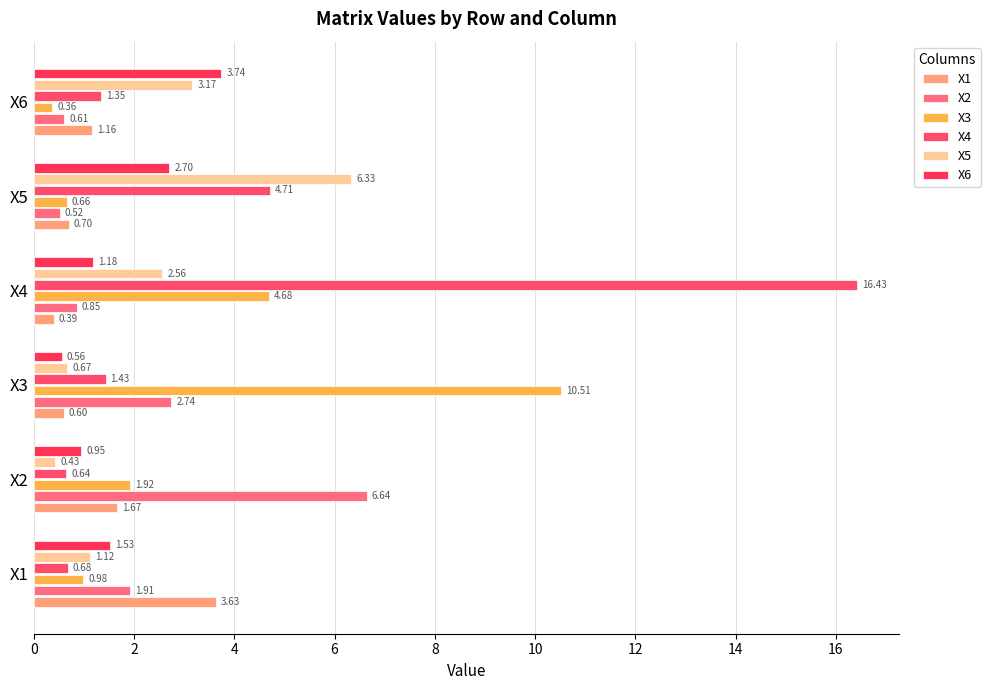

How many series are shown in this chart?

6